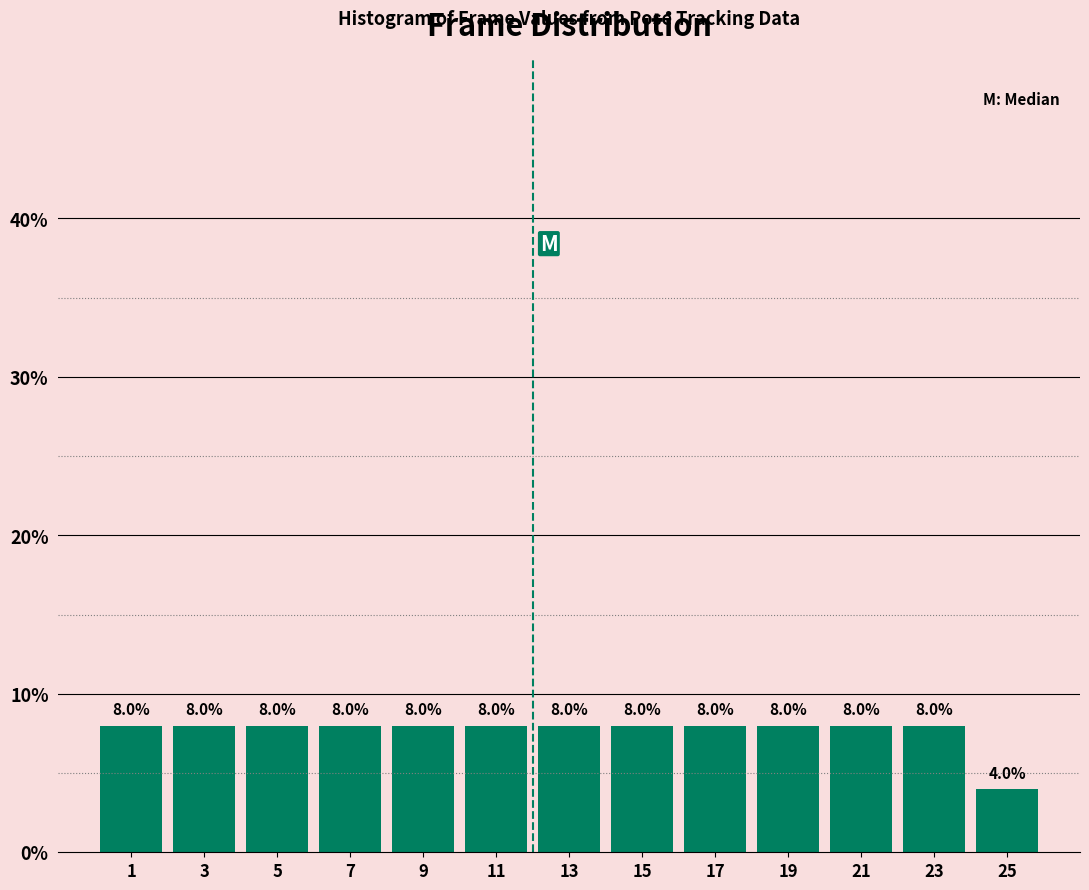

Reading left to right, transcribe this chart: for each bar, give the range it covers on the x-axis and its height.

0 to 2: 8.0
2 to 4: 8.0
4 to 6: 8.0
6 to 8: 8.0
8 to 10: 8.0
10 to 12: 8.0
12 to 14: 8.0
14 to 16: 8.0
16 to 18: 8.0
18 to 20: 8.0
20 to 22: 8.0
22 to 24: 8.0
24 to 26: 4.0